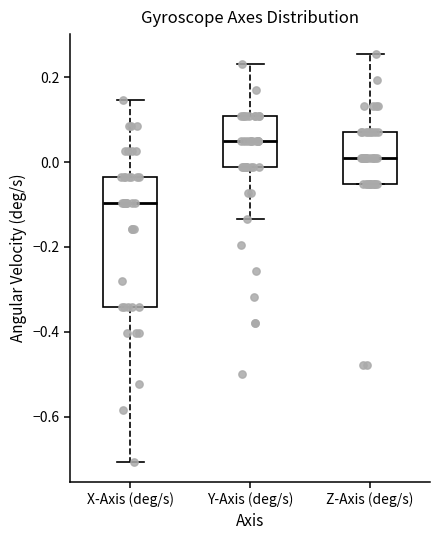

Reading left to right, transcribe this box plot: for each box, give where its median line is, the range the box spans, and where its two whiskers end, as read against the y-axis. The values are not printed on the chart, so give them approximately, as read against the axis.

X-Axis (deg/s): median -0.10, box -0.34 to -0.04, whiskers -0.70 to 0.14
Y-Axis (deg/s): median 0.04, box -0.02 to 0.10, whiskers -0.14 to 0.24
Z-Axis (deg/s): median 0.00, box -0.06 to 0.08, whiskers -0.06 to 0.26